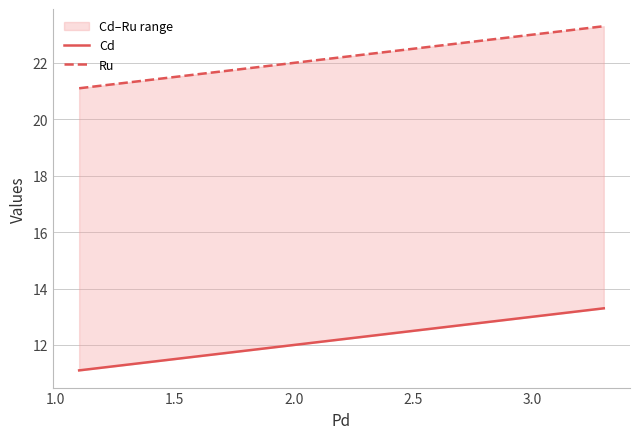

Does the chart display data point markers on the line(s)?

No